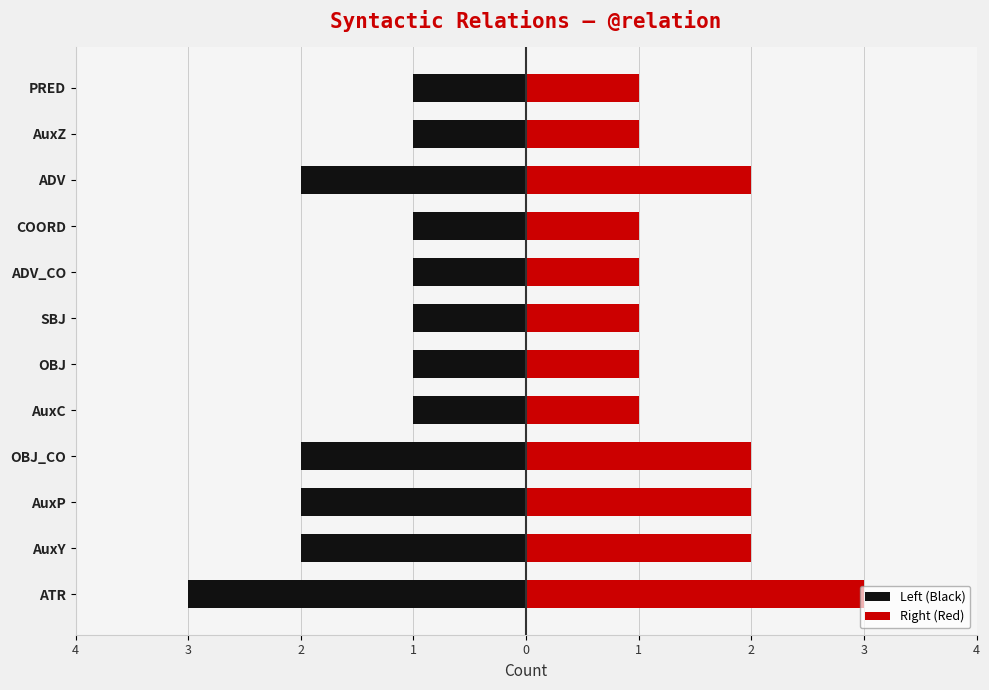

Which series has the widest spread of values?

Left (Black)